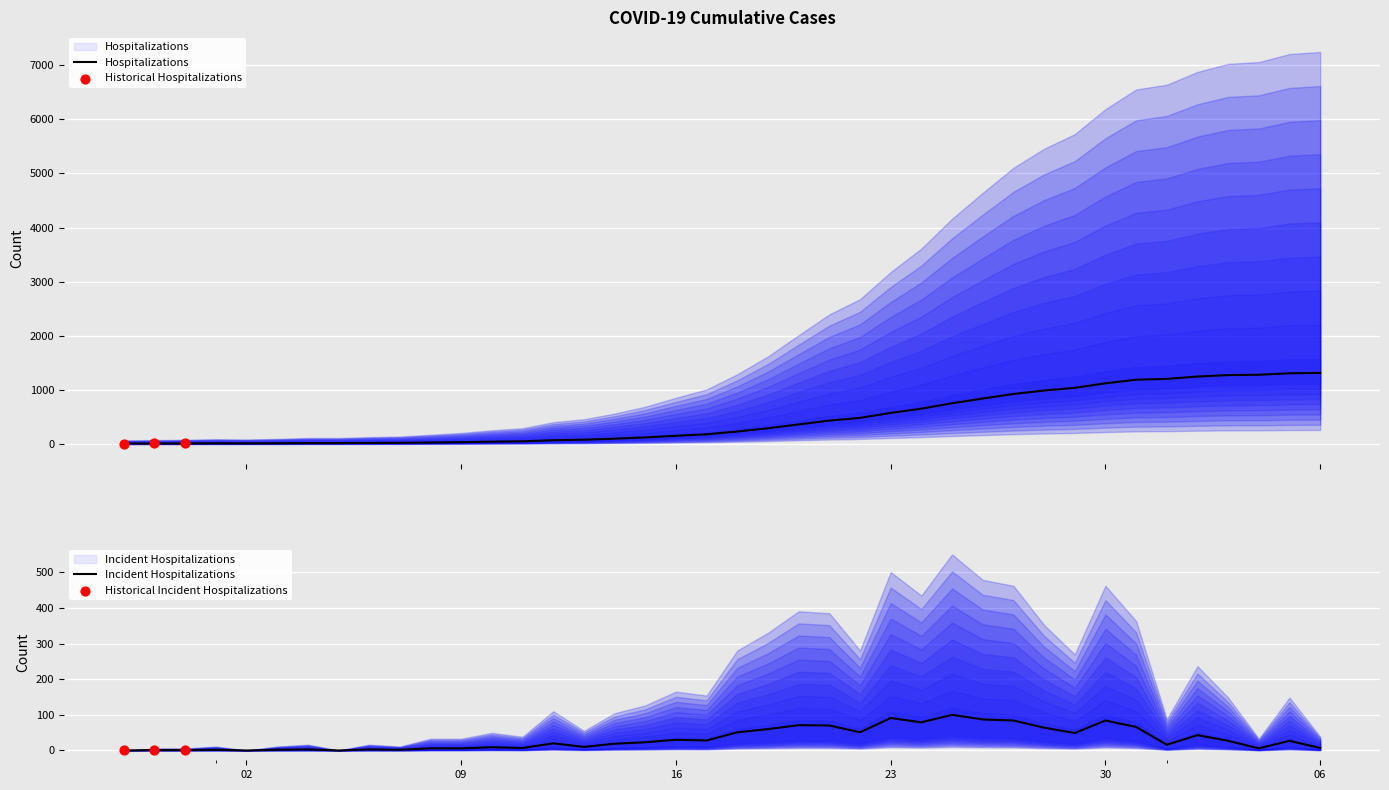

Between 2020-02-28 and 2020-04-06, which is larger?

2020-04-06